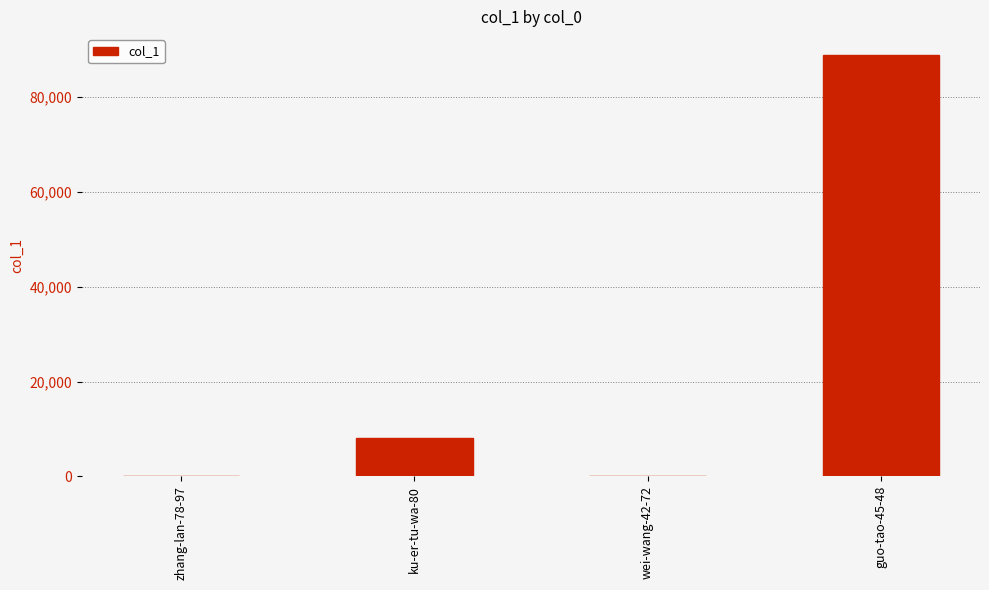

Which has a higher value, ku-er-tu-wa-80 or guo-tao-45-48?

guo-tao-45-48